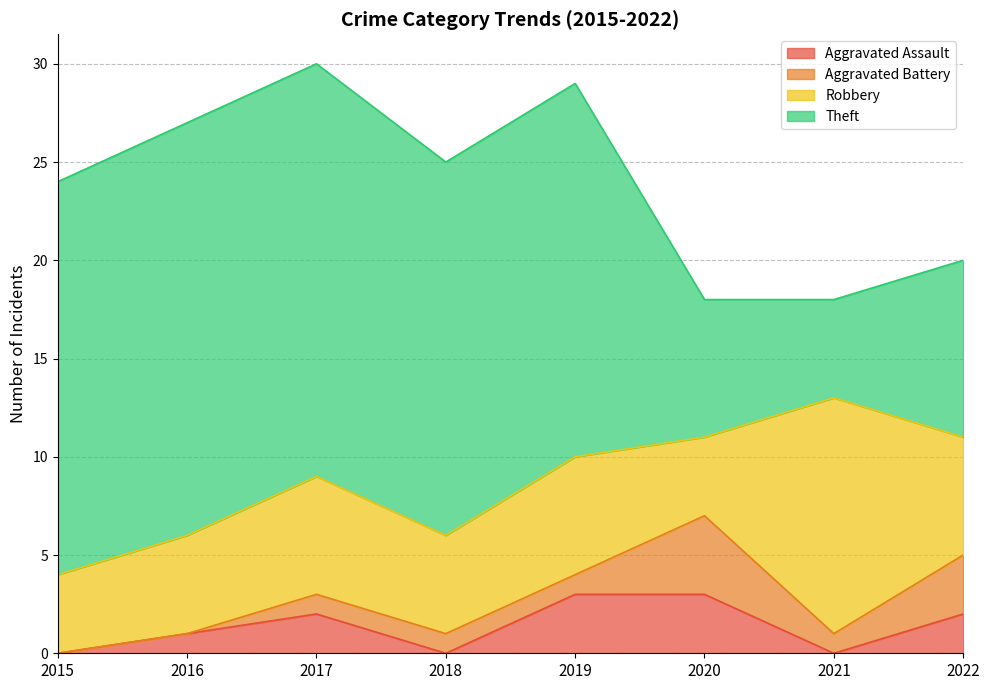

What is the difference between the maximum and minimum values in the Aggravated Assault series?

3